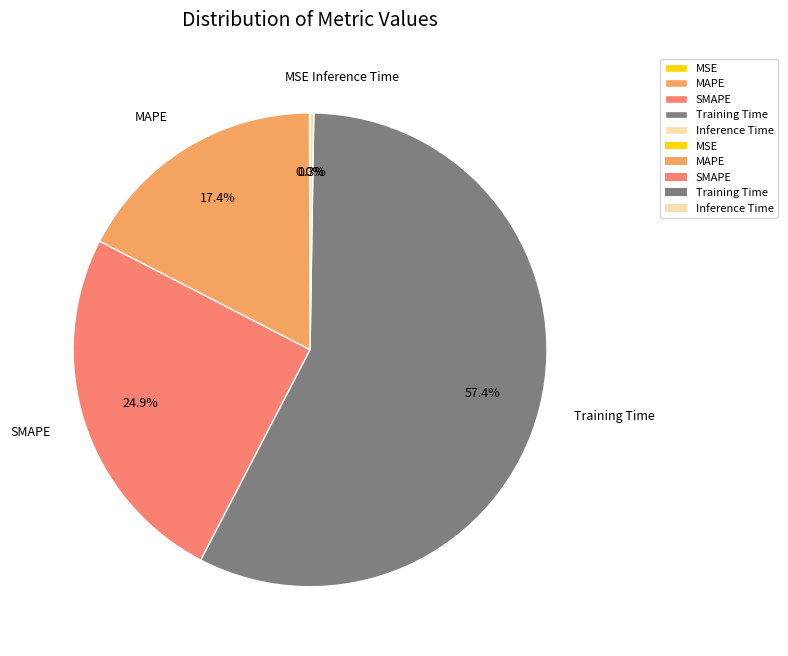

What percentage is NOT represented by Training Time?

42.6%